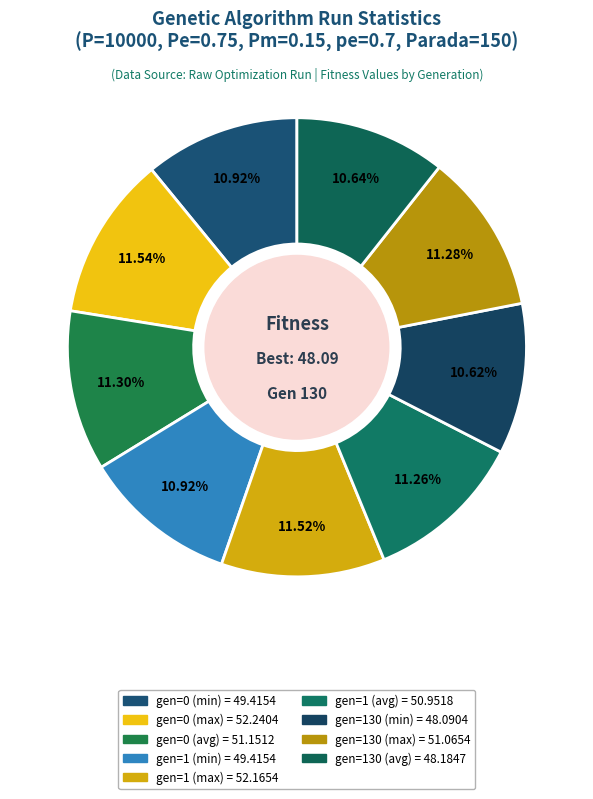

True or false: gen=0 (min) accounts for 5% of the total.

False